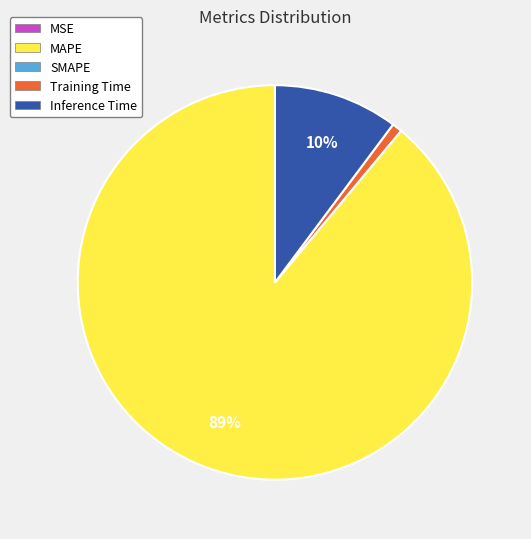

To the nearest percent, what is the average slice percentage?

25%